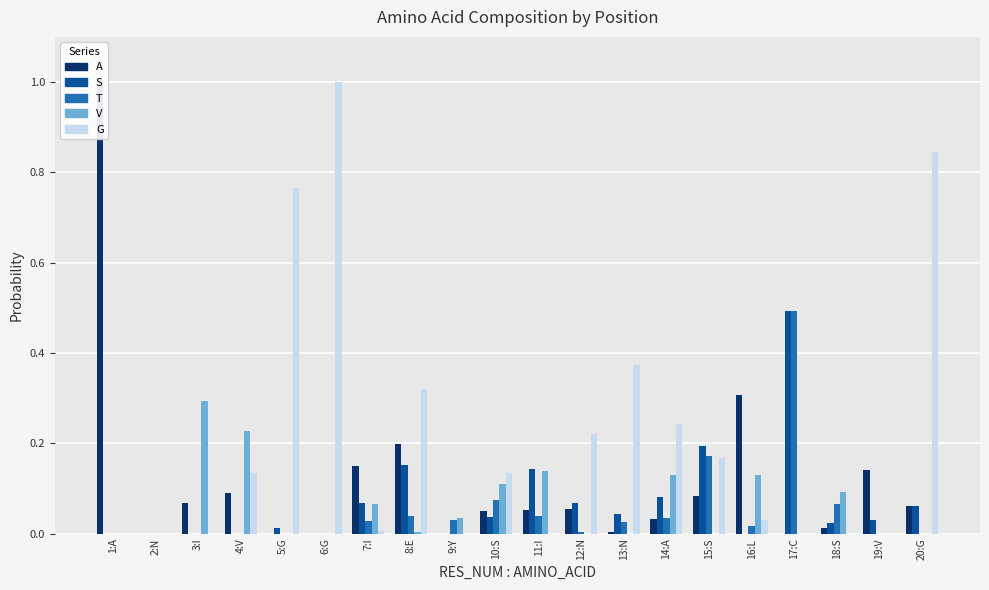

What are all the series names shown in the legend?

A, S, T, V, G